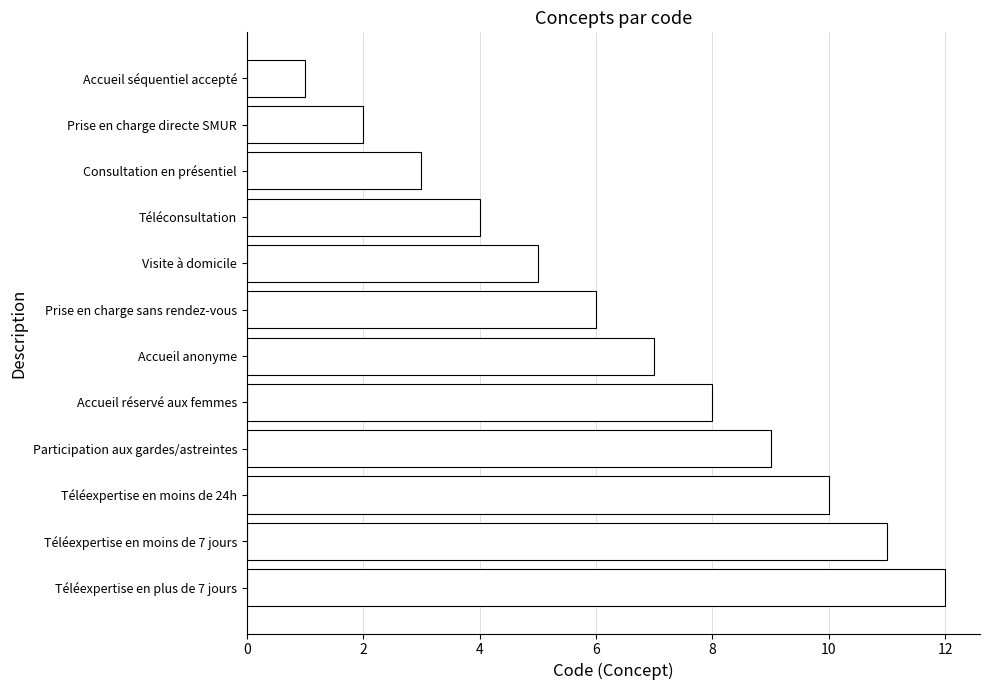

How many series are shown in this chart?

1